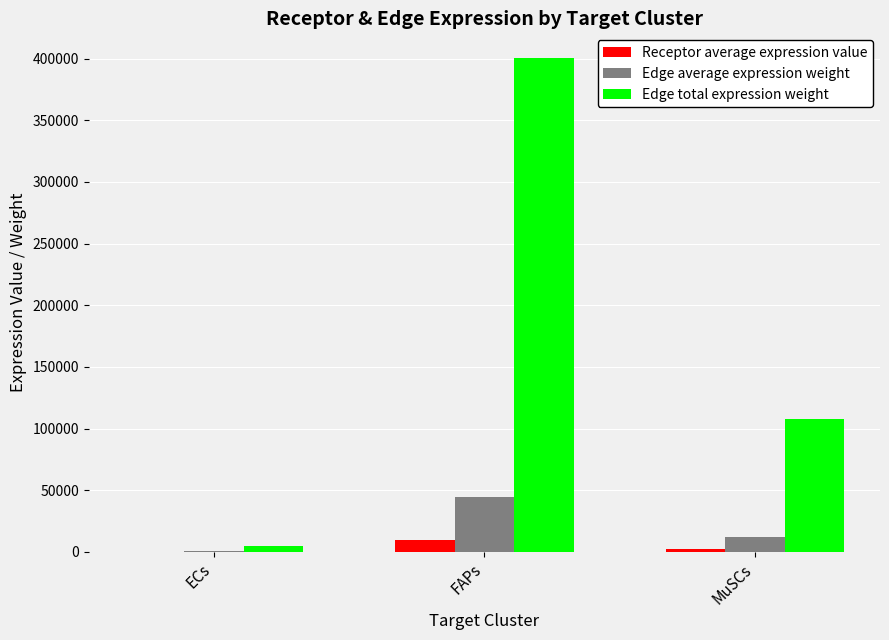

Reading left to right, transcribe all the data shown in this chart.

Receptor average expression value: ECs=112.5	FAPs=9464.4	MuSCs=2538.5
Edge average expression weight: ECs=528.8	FAPs=44500.1	MuSCs=11935.5
Edge total expression weight: ECs=4759.3	FAPs=400500.7	MuSCs=107419.8